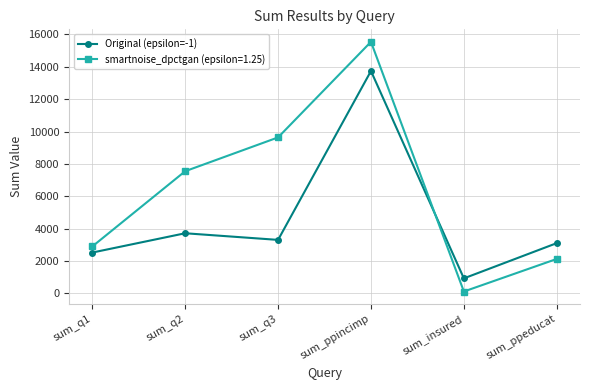

The Original (epsilon=-1) series shows 3111 at sum_ppeducat. True or false?

True